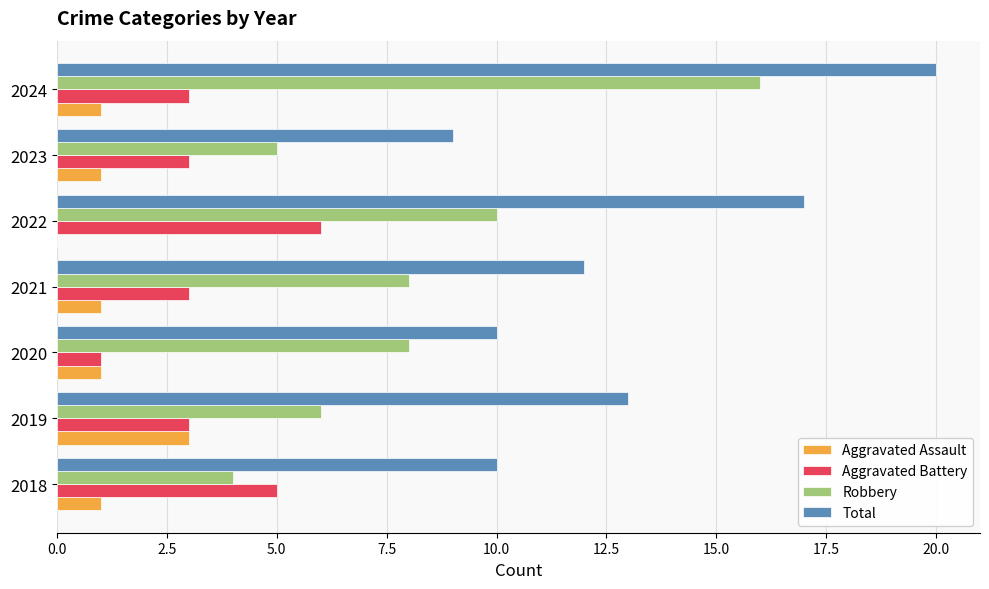

What is the sum of the Aggravated Battery values at 2023 and 2021?

6